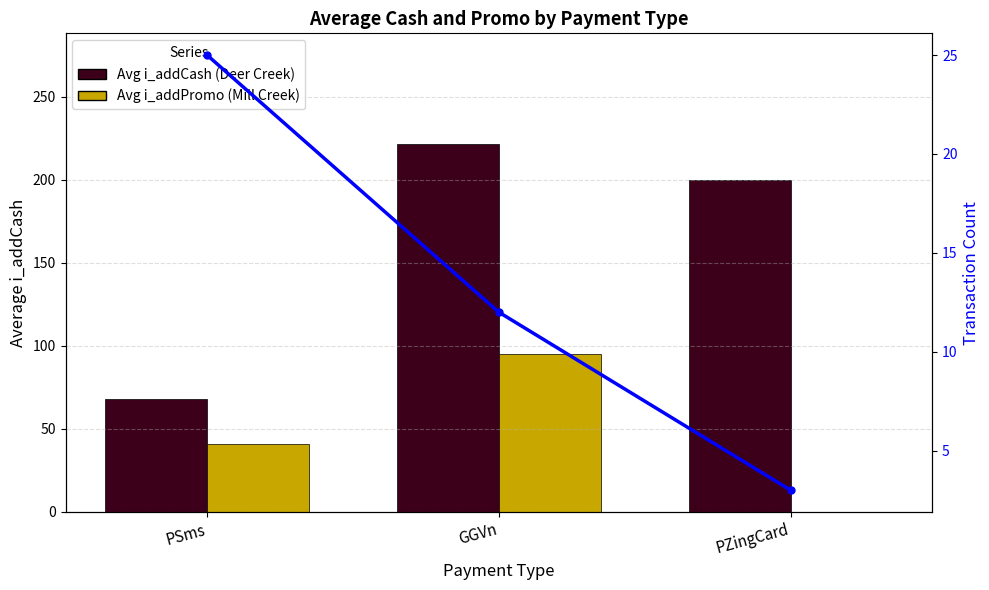

Between GGVn and PZingCard, which series saw the biggest shift?

Avg i_addPromo (Mill Creek)